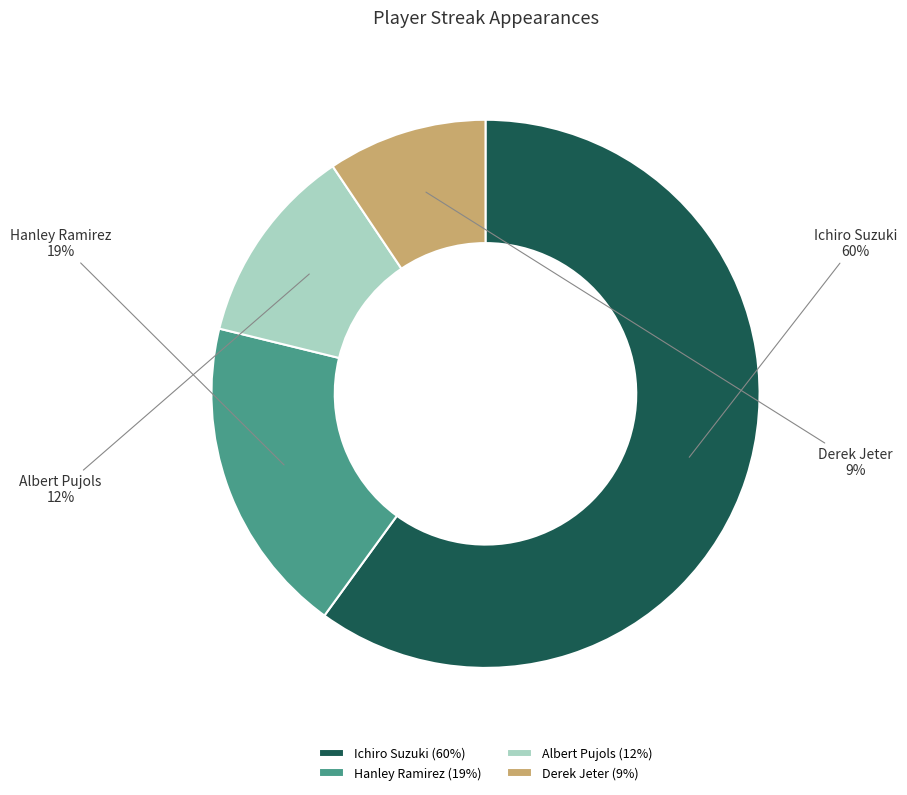

Do Derek Jeter and Albert Pujols together represent more than half of the pie?

No